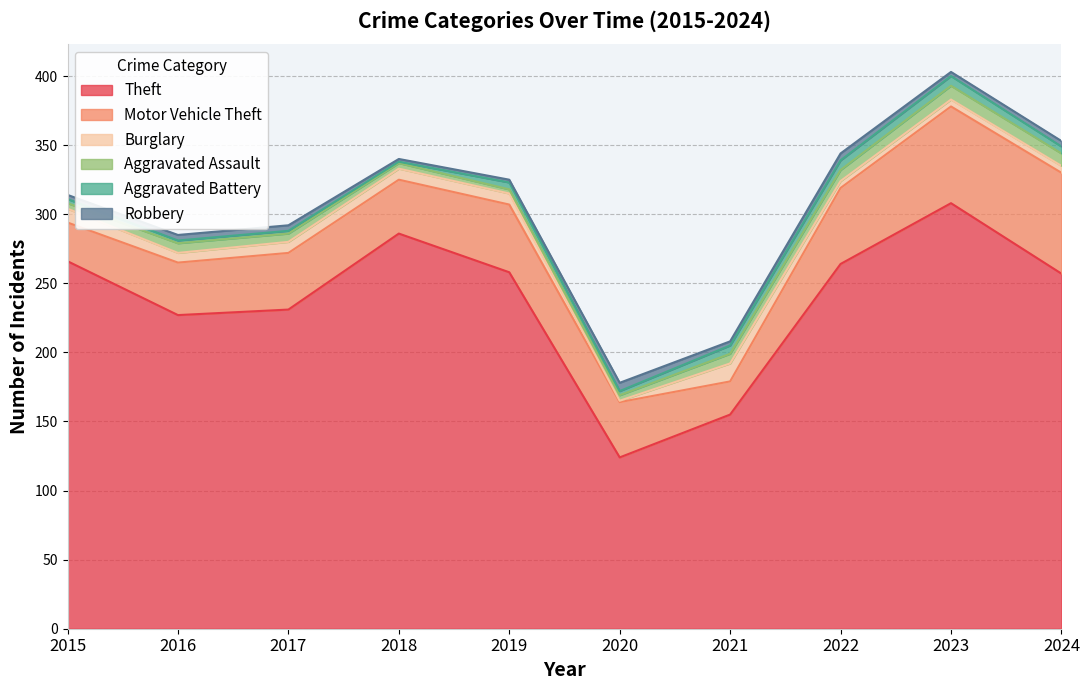

How many lines are shown in the chart?

6